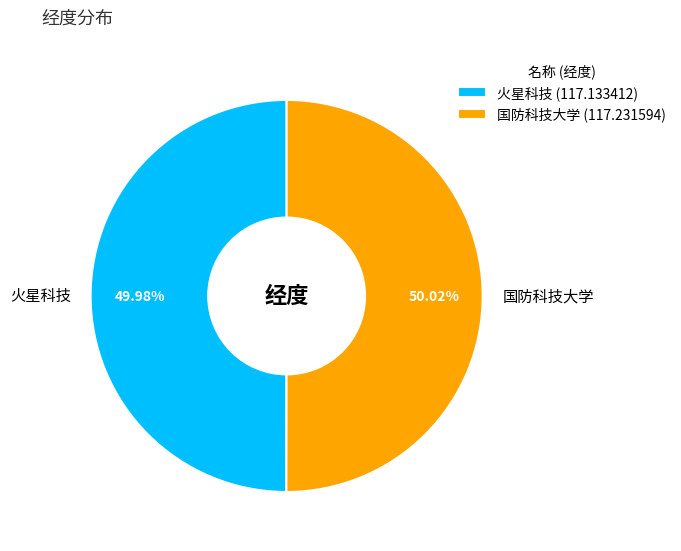

To the nearest percent, what percentage of the pie is 火星科技?

50%